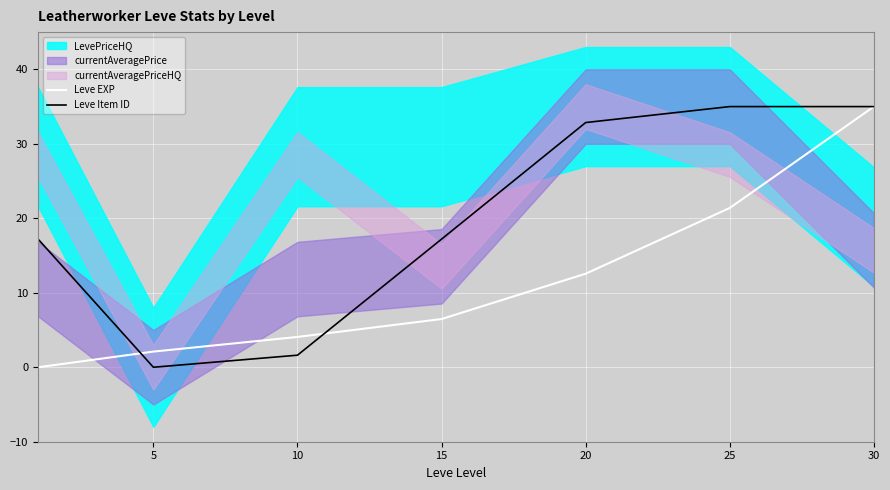

Which series has the widest spread of values?

Leve EXP